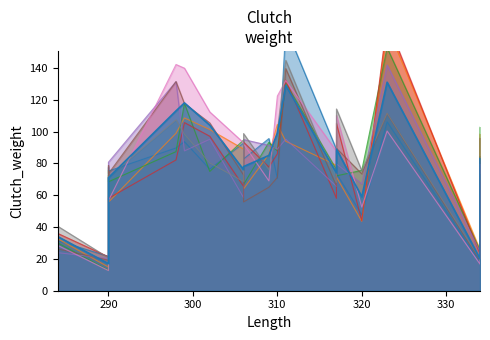

Does the chart have visible grid lines?

No